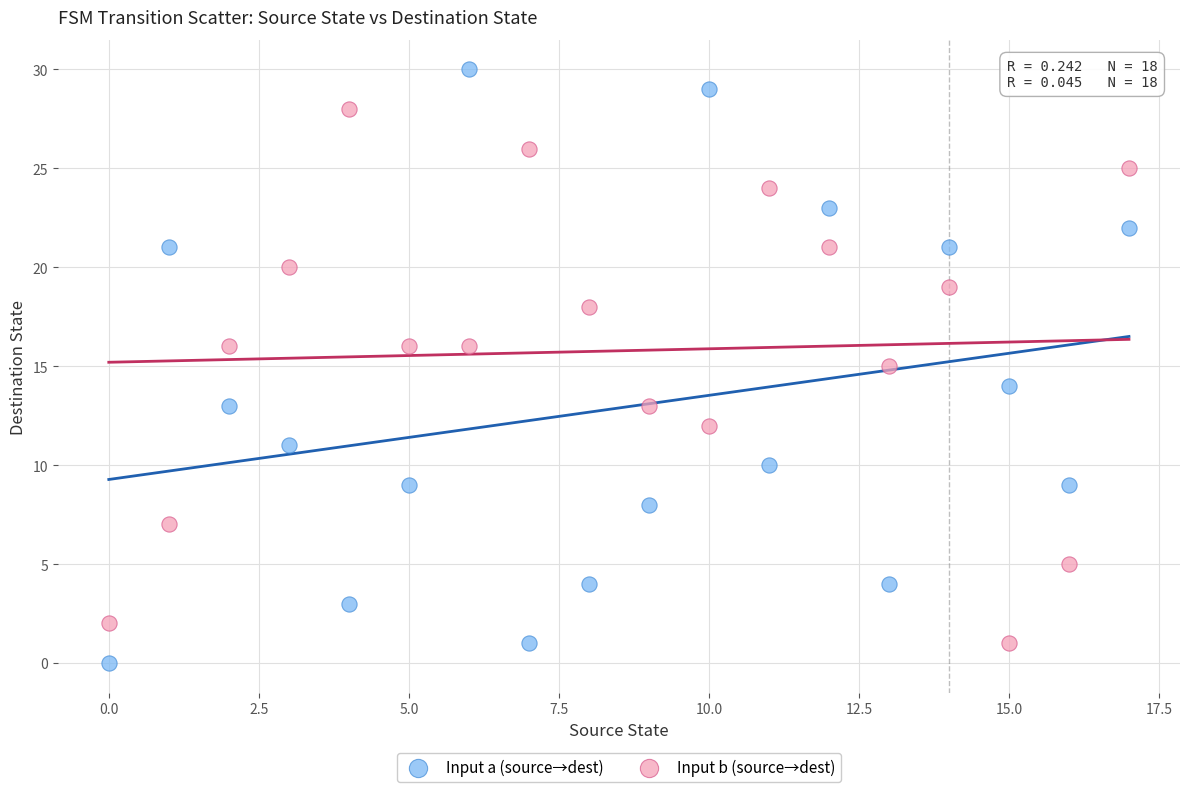

Which series has the largest Y range (max minus min)?

Input a (source→dest)